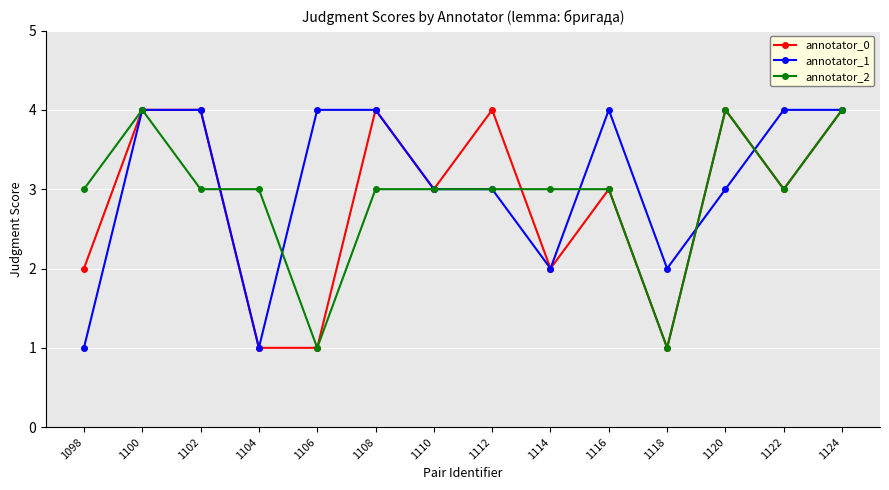

What are all the series names shown in the legend?

annotator_0, annotator_1, annotator_2